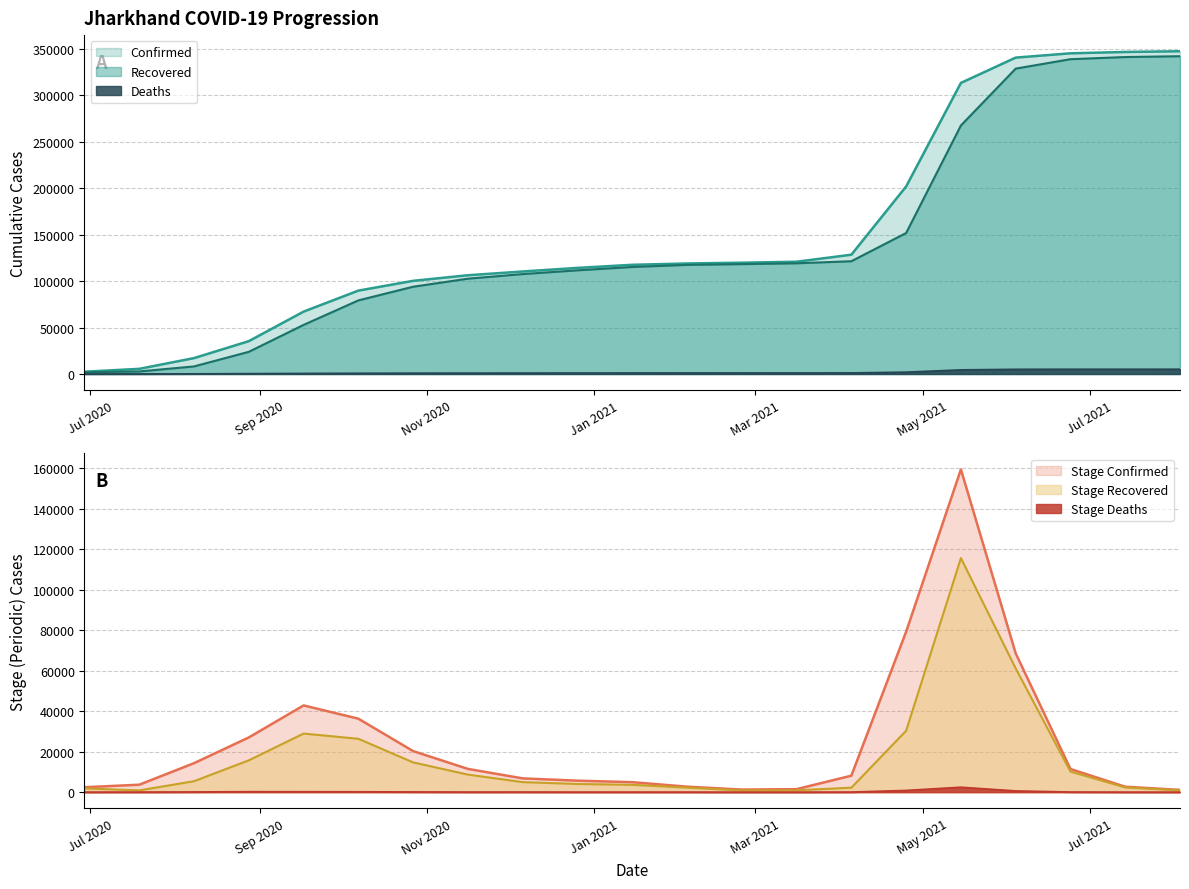

What is the label of the 15th point from the left?

2021-04-05